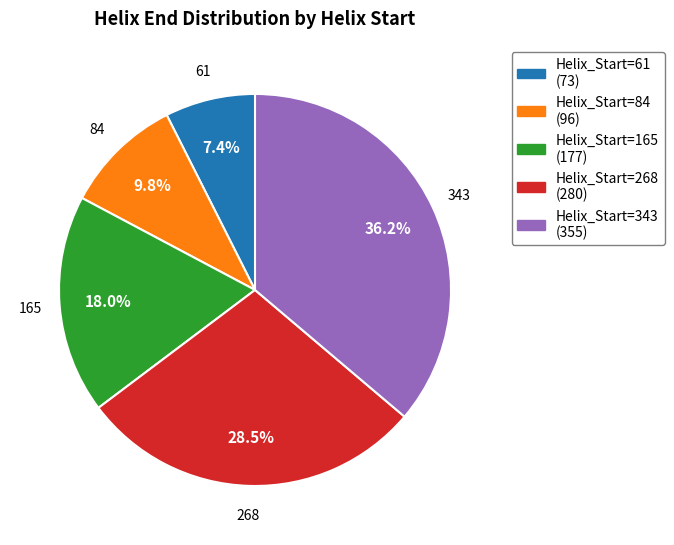

Does any single category account for the majority?

No